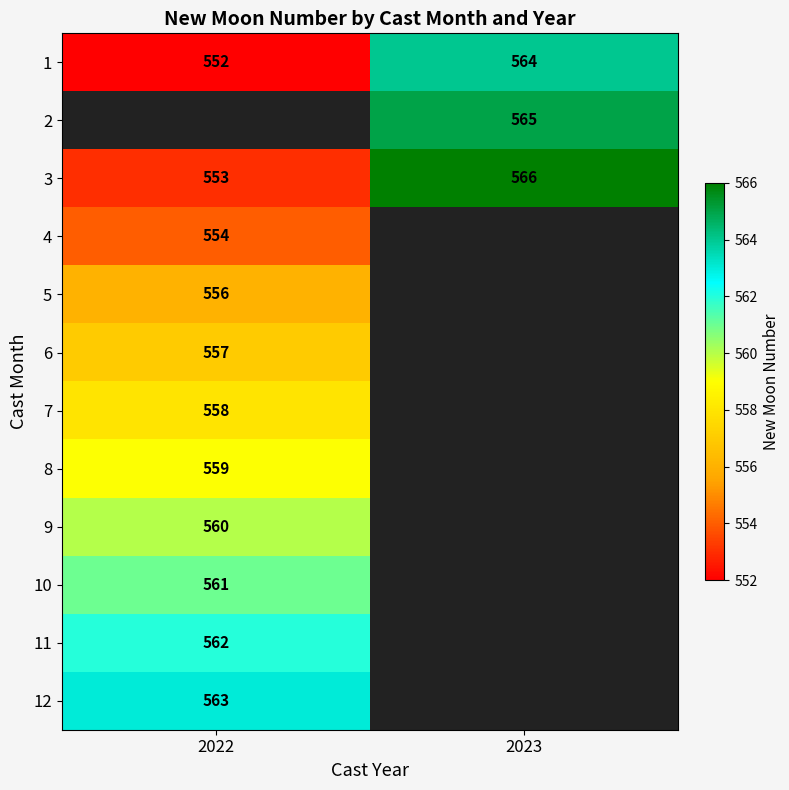

Is it true that 8 equals 731 at 2022?

False